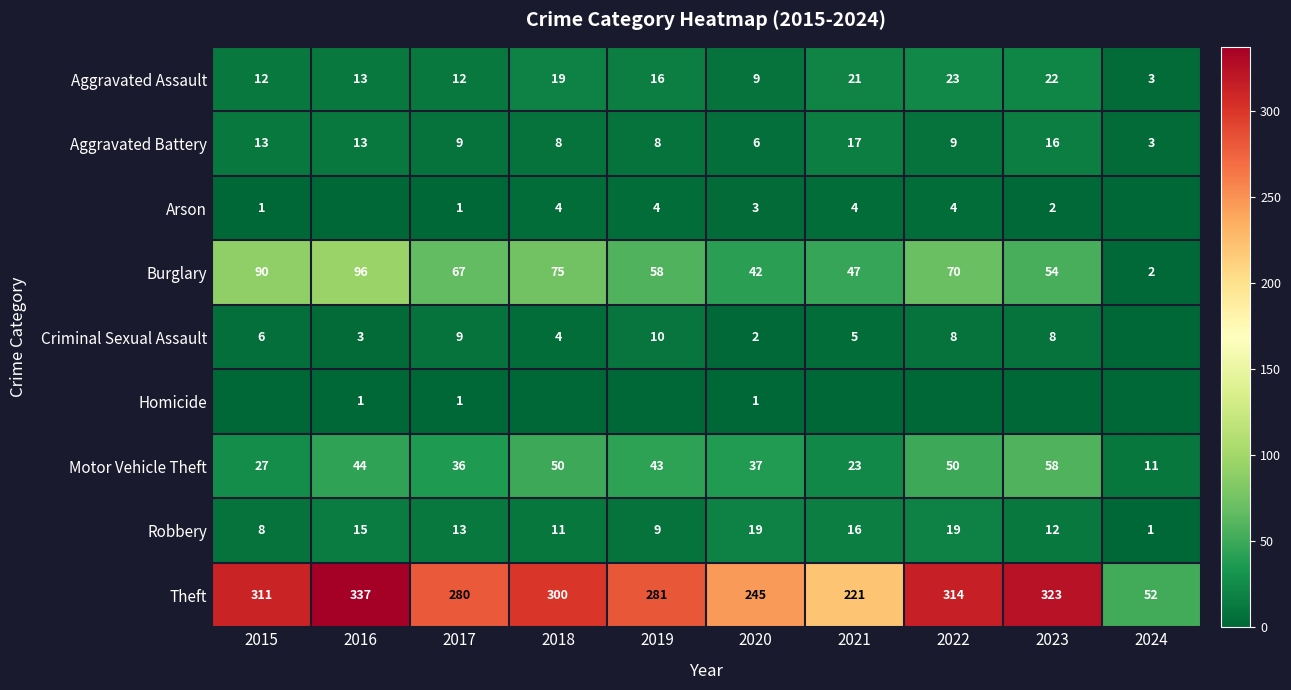

What value does the Motor Vehicle Theft series have at 2023, to the nearest 10?

60